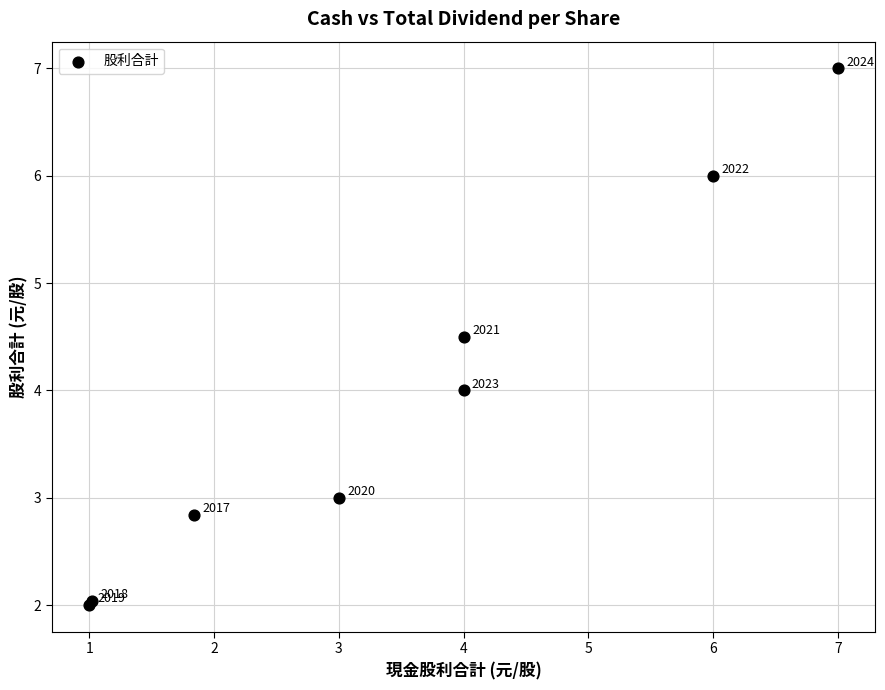

What Y value in the scatter plot is closest to 4?

4.0